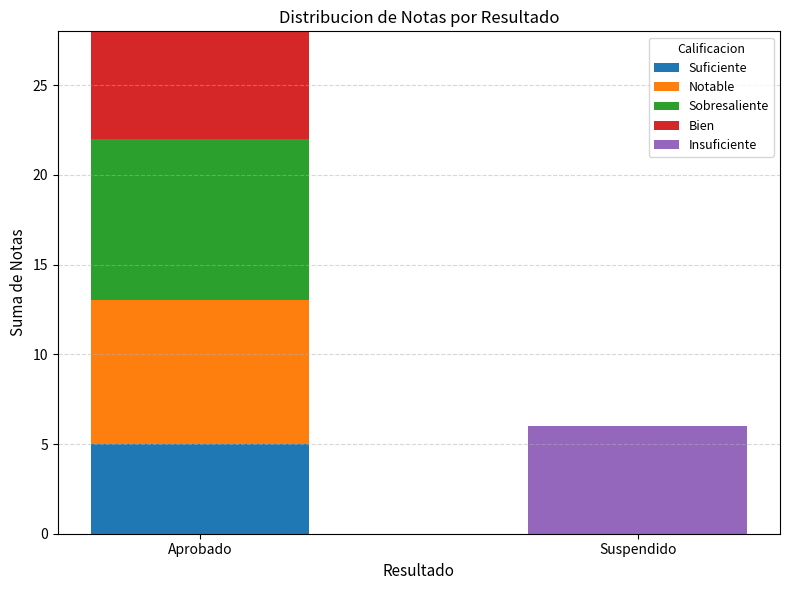

At which category is the sum across all series the highest?

Aprobado